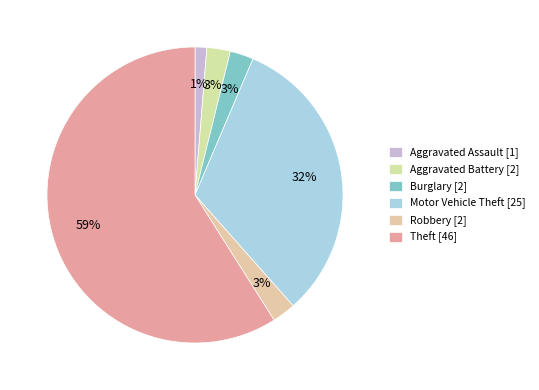

How many slices are in this pie chart?

6